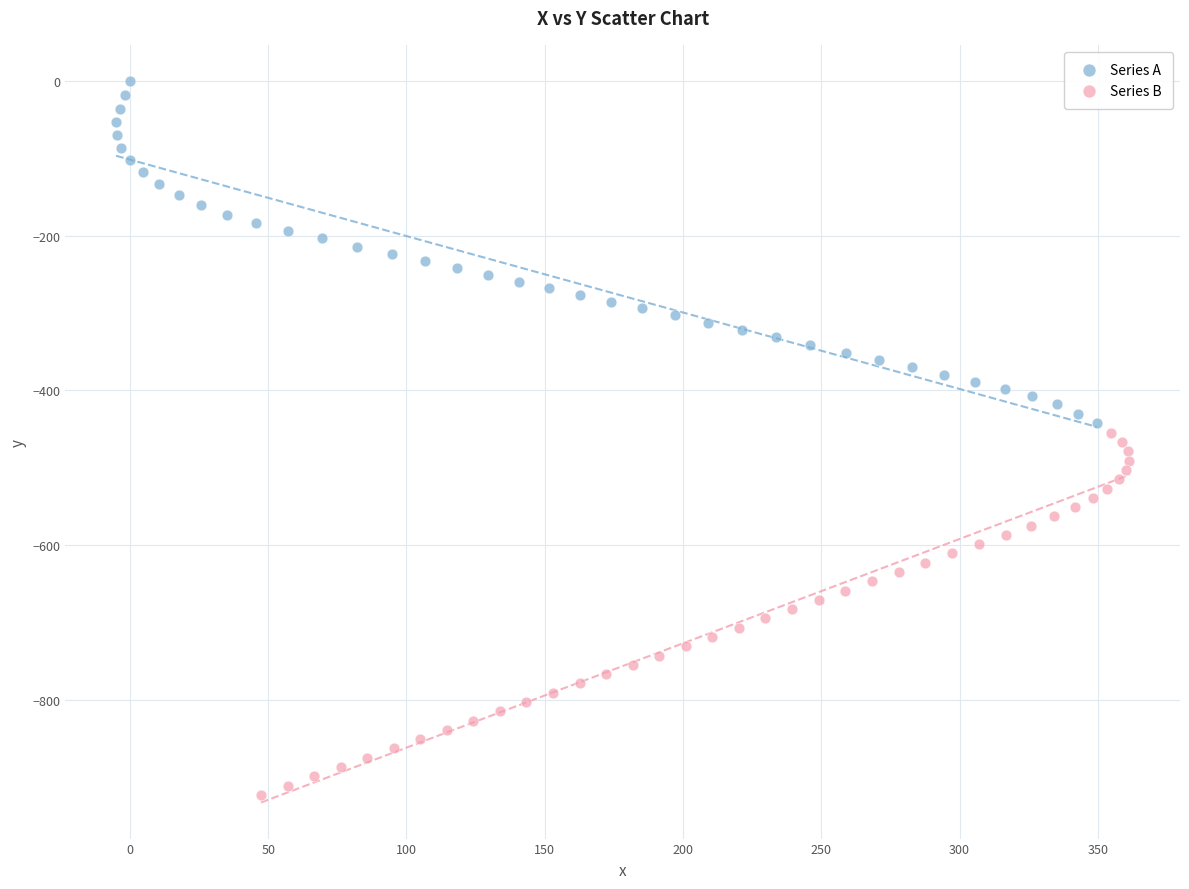

Which series contains the highest Y value?

Series A